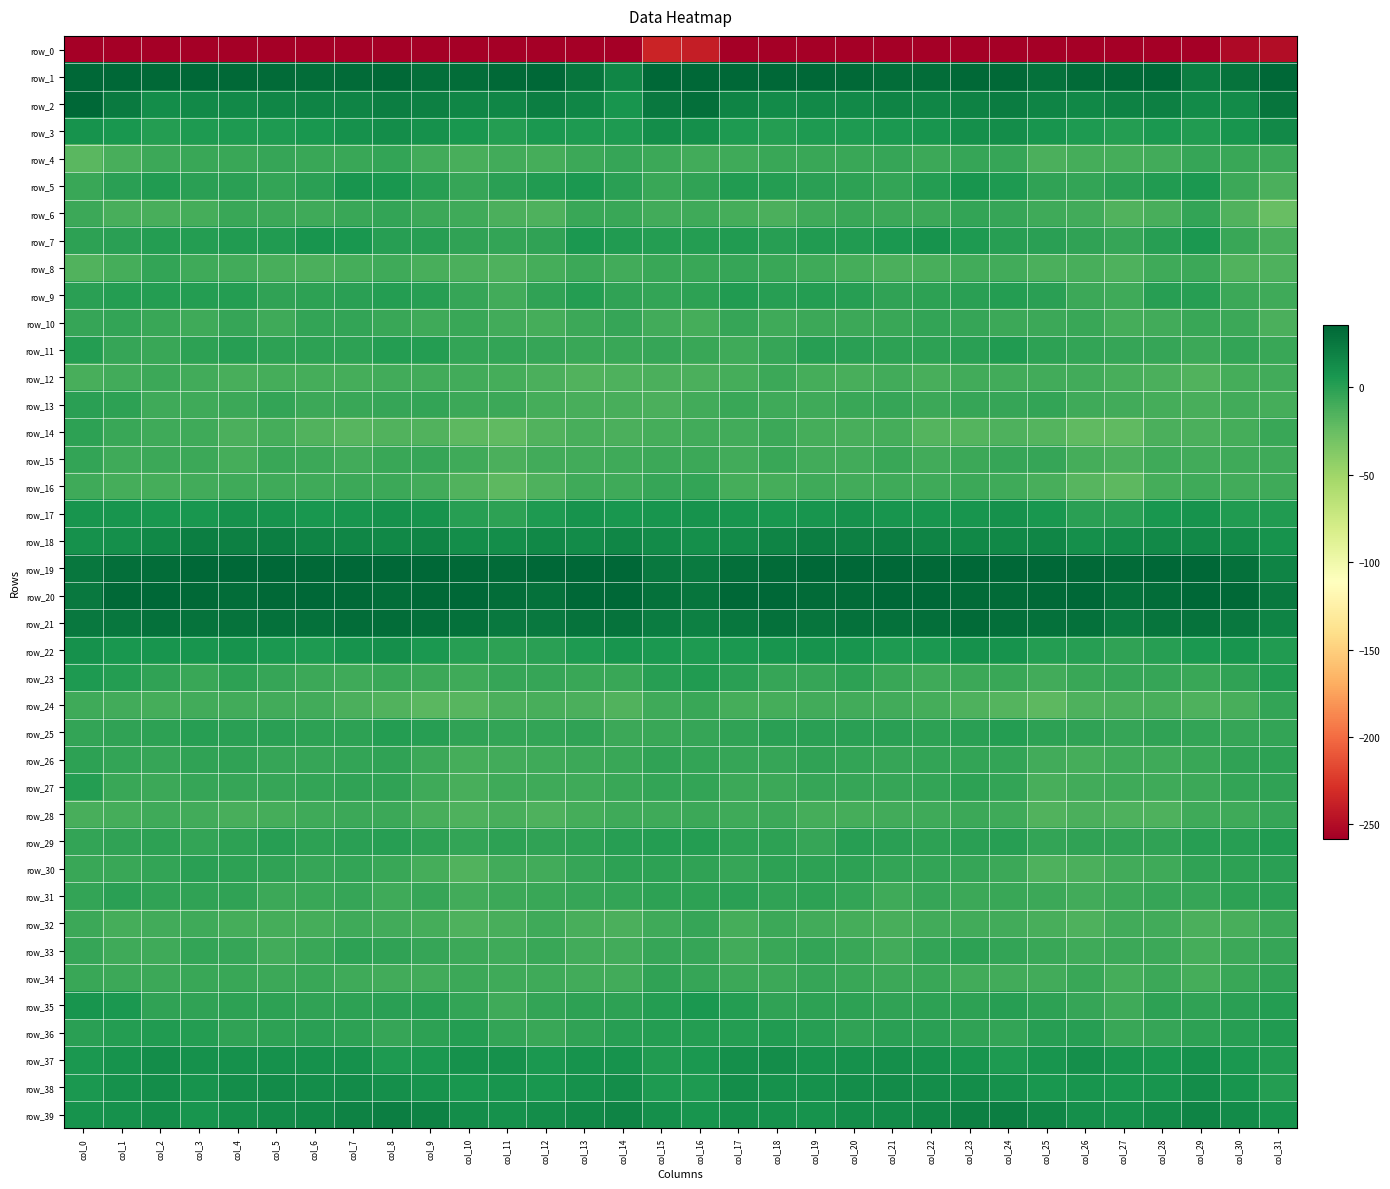

Reading left to right, list all the values displayed in this chart.

row_0: col_0=-282.2	col_1=-257.3	col_2=-259.8	col_3=-264.6	col_4=-270.2	col_5=-268.8	col_6=-272.3	col_7=-274.5	col_8=-274.1	col_9=-281.9	col_10=-286.7	col_11=-284.0	col_12=-272.5	col_13=-262.4	col_14=-261.5	col_15=-236.0	col_16=-239.0	col_17=-257.3	col_18=-260.7	col_19=-267.4	col_20=-270.0	col_21=-269.8	col_22=-273.9	col_23=-274.0	col_24=-275.7	col_25=-285.6	col_26=-286.3	col_27=-281.2	col_28=-267.3	col_29=-262.0	col_30=-252.3	col_31=-249.8
row_1: col_0=62.5	col_1=43.0	col_2=33.5	col_3=36.9	col_4=34.3	col_5=32.5	col_6=31.0	col_7=33.1	col_8=34.4	col_9=30.7	col_10=31.6	col_11=34.2	col_12=36.0	col_13=27.0	col_14=16.6	col_15=48.9	col_16=57.7	col_17=37.0	col_18=35.3	col_19=36.4	col_20=33.5	col_21=31.4	col_22=31.0	col_23=34.1	col_24=33.4	col_25=29.4	col_26=33.2	col_27=34.4	col_28=34.6	col_29=21.1	col_30=28.1	col_31=54.5
row_2: col_0=37.9	col_1=23.3	col_2=12.5	col_3=14.4	col_4=14.2	col_5=16.9	col_6=17.5	col_7=18.1	col_8=21.5	col_9=20.5	col_10=16.1	col_11=17.1	col_12=20.8	col_13=17.0	col_14=7.5	col_15=24.8	col_16=30.6	col_17=17.6	col_18=13.3	col_19=14.4	col_20=14.9	col_21=17.4	col_22=16.9	col_23=19.3	col_24=22.2	col_25=18.1	col_26=15.6	col_27=18.5	col_28=20.3	col_29=13.1	col_30=13.6	col_31=26.7
row_3: col_0=8.9	col_1=6.1	col_2=1.2	col_3=3.4	col_4=4.1	col_5=4.0	col_6=6.1	col_7=9.3	col_8=11.8	col_9=9.5	col_10=6.0	col_11=2.0	col_12=5.0	col_13=3.5	col_14=3.4	col_15=11.7	col_16=11.3	col_17=4.1	col_18=1.7	col_19=4.1	col_20=3.7	col_21=4.7	col_22=7.0	col_23=10.7	col_24=11.5	col_25=7.2	col_26=4.6	col_27=2.0	col_28=5.3	col_29=2.8	col_30=7.4	col_31=13.8
row_4: col_0=-19.0	col_1=-12.4	col_2=-7.6	col_3=-6.1	col_4=-6.6	col_5=-5.3	col_6=-6.6	col_7=-6.3	col_8=-4.0	col_9=-10.0	col_10=-12.5	col_11=-10.1	col_12=-11.3	col_13=-7.3	col_14=-4.9	col_15=-7.1	col_16=-9.9	col_17=-9.0	col_18=-6.7	col_19=-6.4	col_20=-6.3	col_21=-5.3	col_22=-7.4	col_23=-4.7	col_24=-5.6	col_25=-12.8	col_26=-11.1	col_27=-11.2	col_28=-10.1	col_29=-5.5	col_30=-6.5	col_31=-7.3
row_5: col_0=-5.9	col_1=-1.0	col_2=2.3	col_3=-0.1	col_4=-0.5	col_5=-3.6	col_6=-1.1	col_7=7.2	col_8=5.8	col_9=0.2	col_10=-4.7	col_11=-1.0	col_12=2.3	col_13=4.6	col_14=-0.1	col_15=-6.2	col_16=-3.1	col_17=2.6	col_18=1.5	col_19=-0.5	col_20=-1.3	col_21=-3.9	col_22=2.2	col_23=7.9	col_24=3.8	col_25=-2.8	col_26=-3.5	col_27=-0.1	col_28=3.4	col_29=4.7	col_30=-8.0	col_31=-13.6
row_6: col_0=-7.8	col_1=-12.0	col_2=-12.4	col_3=-10.9	col_4=-6.6	col_5=-7.6	col_6=-8.4	col_7=-5.8	col_8=-4.4	col_9=-7.3	col_10=-8.8	col_11=-13.0	col_12=-14.2	col_13=-6.6	col_14=-6.5	col_15=-10.1	col_16=-8.4	col_17=-10.4	col_18=-12.8	col_19=-8.6	col_20=-6.7	col_21=-7.9	col_22=-7.9	col_23=-4.4	col_24=-5.4	col_25=-8.5	col_26=-9.3	col_27=-15.0	col_28=-12.1	col_29=-4.6	col_30=-15.4	col_31=-24.3
row_7: col_0=-1.4	col_1=-0.3	col_2=1.5	col_3=1.3	col_4=3.3	col_5=3.2	col_6=7.8	col_7=5.8	col_8=0.6	col_9=0.9	col_10=-2.6	col_11=-4.1	col_12=-2.5	col_13=5.0	col_14=2.4	col_15=1.9	col_16=2.3	col_17=3.2	col_18=0.2	col_19=3.0	col_20=2.7	col_21=5.1	col_22=8.2	col_23=3.4	col_24=0.9	col_25=-0.8	col_26=-2.5	col_27=-5.3	col_28=0.7	col_29=5.4	col_30=-6.2	col_31=-12.6
row_8: col_0=-15.7	col_1=-10.6	col_2=-4.4	col_3=-8.6	col_4=-9.9	col_5=-12.4	col_6=-13.4	col_7=-11.2	col_8=-8.5	col_9=-12.3	col_10=-13.5	col_11=-13.9	col_12=-10.7	col_13=-7.1	col_14=-9.4	col_15=-5.9	col_16=-5.8	col_17=-5.4	col_18=-6.2	col_19=-9.1	col_20=-10.8	col_21=-13.1	col_22=-12.6	col_23=-9.6	col_24=-9.5	col_25=-13.6	col_26=-12.5	col_27=-14.4	col_28=-8.7	col_29=-7.0	col_30=-15.7	col_31=-14.5
row_9: col_0=-0.1	col_1=1.8	col_2=1.8	col_3=1.4	col_4=2.0	col_5=-2.3	col_6=-2.2	col_7=-1.0	col_8=1.9	col_9=0.5	col_10=-5.4	col_11=-9.3	col_12=-2.4	col_13=1.7	col_14=-2.7	col_15=-3.6	col_16=-1.3	col_17=2.8	col_18=0.9	col_19=1.9	col_20=0.4	col_21=-2.9	col_22=-1.6	col_23=-0.0	col_24=1.9	col_25=-1.0	col_26=-7.3	col_27=-8.3	col_28=0.1	col_29=1.0	col_30=-7.7	col_31=-8.7
row_10: col_0=-5.3	col_1=-3.8	col_2=-6.2	col_3=-9.2	col_4=-5.6	col_5=-8.2	col_6=-4.2	col_7=-4.6	col_8=-6.4	col_9=-8.2	col_10=-6.4	col_11=-9.7	col_12=-10.8	col_13=-7.8	col_14=-5.5	col_15=-9.2	col_16=-10.8	col_17=-4.8	col_18=-8.4	col_19=-7.5	col_20=-7.0	col_21=-6.8	col_22=-4.0	col_23=-4.8	col_24=-7.2	col_25=-7.6	col_26=-6.8	col_27=-11.3	col_28=-9.7	col_29=-6.8	col_30=-7.0	col_31=-13.1
row_11: col_0=1.8	col_1=-4.6	col_2=-6.5	col_3=-1.5	col_4=0.9	col_5=-1.5	col_6=-1.8	col_7=-1.6	col_8=1.9	col_9=1.5	col_10=-4.2	col_11=-4.3	col_12=-5.0	col_13=-6.5	col_14=-6.0	col_15=-5.2	col_16=-6.0	col_17=-8.2	col_18=-5.2	col_19=0.5	col_20=-0.1	col_21=-1.6	col_22=-2.2	col_23=-0.4	col_24=3.1	col_25=-1.4	col_26=-4.3	col_27=-4.8	col_28=-5.3	col_29=-7.1	col_30=-4.6	col_31=-5.9
row_12: col_0=-12.0	col_1=-9.3	col_2=-7.7	col_3=-9.6	col_4=-12.5	col_5=-10.4	col_6=-11.0	col_7=-11.0	col_8=-9.4	col_9=-9.9	col_10=-10.2	col_11=-10.4	col_12=-13.2	col_13=-15.0	col_14=-13.9	col_15=-13.1	col_16=-13.4	col_17=-10.8	col_18=-7.7	col_19=-11.0	col_20=-12.2	col_21=-9.7	col_22=-11.7	col_23=-10.0	col_24=-9.6	col_25=-10.2	col_26=-9.4	col_27=-12.2	col_28=-13.7	col_29=-15.2	col_30=-11.2	col_31=-10.2
row_13: col_0=-0.9	col_1=-1.3	col_2=-8.5	col_3=-8.6	col_4=-7.8	col_5=-4.1	col_6=-7.7	col_7=-5.8	col_8=-5.2	col_9=-3.9	col_10=-7.4	col_11=-8.0	col_12=-10.6	col_13=-12.4	col_14=-11.9	col_15=-13.6	col_16=-9.7	col_17=-6.5	col_18=-8.9	col_19=-8.6	col_20=-6.0	col_21=-4.9	col_22=-8.0	col_23=-5.1	col_24=-5.0	col_25=-4.2	col_26=-8.1	col_27=-9.6	col_28=-11.2	col_29=-12.4	col_30=-10.2	col_31=-10.5
row_14: col_0=-1.8	col_1=-6.5	col_2=-8.1	col_3=-9.2	col_4=-12.8	col_5=-10.9	col_6=-15.0	col_7=-17.7	col_8=-15.3	col_9=-15.4	col_10=-20.2	col_11=-21.5	col_12=-15.8	col_13=-12.1	col_14=-12.9	col_15=-10.6	col_16=-10.1	col_17=-9.5	col_18=-7.7	col_19=-10.9	col_20=-12.2	col_21=-11.4	col_22=-17.2	col_23=-16.9	col_24=-14.9	col_25=-16.4	col_26=-21.8	col_27=-21.0	col_28=-13.0	col_29=-12.7	col_30=-11.0	col_31=-6.4
row_15: col_0=-4.2	col_1=-8.7	col_2=-7.6	col_3=-7.8	col_4=-10.7	col_5=-6.7	col_6=-8.0	col_7=-9.3	col_8=-5.8	col_9=-5.2	col_10=-8.8	col_11=-12.8	col_12=-9.3	col_13=-9.4	col_14=-8.8	col_15=-6.9	col_16=-7.8	col_17=-10.1	col_18=-6.6	col_19=-9.3	col_20=-9.5	col_21=-5.8	col_22=-9.5	col_23=-8.0	col_24=-5.7	col_25=-5.4	col_26=-10.9	col_27=-12.8	col_28=-8.4	col_29=-9.8	col_30=-8.4	col_31=-8.1
row_16: col_0=-8.7	col_1=-10.9	col_2=-11.4	col_3=-9.4	col_4=-8.9	col_5=-9.0	col_6=-8.8	col_7=-7.9	col_8=-7.1	col_9=-10.3	col_10=-15.9	col_11=-20.2	col_12=-14.1	col_13=-8.9	col_14=-8.8	col_15=-4.6	col_16=-4.0	col_17=-10.6	col_18=-11.4	col_19=-8.1	col_20=-9.4	col_21=-8.4	col_22=-8.8	col_23=-7.4	col_24=-8.2	col_25=-11.8	col_26=-17.9	col_27=-19.6	col_28=-11.0	col_29=-9.1	col_30=-10.2	col_31=-9.1
row_17: col_0=6.9	col_1=7.0	col_2=6.3	col_3=6.8	col_4=9.5	col_5=8.4	col_6=6.7	col_7=7.6	col_8=9.3	col_9=8.5	col_10=0.9	col_11=-1.6	col_12=3.8	col_13=8.8	col_14=6.5	col_15=6.9	col_16=8.6	col_17=7.5	col_18=6.2	col_19=7.5	col_20=10.2	col_21=7.3	col_22=7.1	col_23=7.9	col_24=9.5	col_25=5.9	col_26=-0.5	col_27=-0.8	col_28=6.6	col_29=8.2	col_30=3.1	col_31=2.6
row_18: col_0=10.2	col_1=11.2	col_2=15.8	col_3=21.2	col_4=20.4	col_5=21.0	col_6=18.2	col_7=16.2	col_8=15.1	col_9=17.4	col_10=12.5	col_11=11.9	col_12=15.4	col_13=13.4	col_14=16.4	col_15=13.4	col_16=10.7	col_17=12.7	col_18=18.3	col_19=21.4	col_20=20.3	col_21=20.7	col_22=17.2	col_23=15.2	col_24=15.8	col_25=16.4	col_26=11.4	col_27=13.5	col_28=14.6	col_29=14.1	col_30=13.3	col_31=8.9
row_19: col_0=26.1	col_1=30.5	col_2=31.3	col_3=36.2	col_4=38.2	col_5=36.3	col_6=33.6	col_7=35.8	col_8=37.4	col_9=38.1	col_10=34.2	col_11=33.2	col_12=34.8	col_13=35.5	col_14=34.9	col_15=24.2	col_16=24.0	col_17=30.8	col_18=32.5	col_19=38.0	col_20=37.7	col_21=35.7	col_22=33.6	col_23=36.8	col_24=37.4	col_25=36.8	col_26=34.0	col_27=33.0	col_28=35.3	col_29=35.4	col_30=29.2	col_31=17.6
row_20: col_0=24.2	col_1=34.2	col_2=36.2	col_3=33.9	col_4=32.1	col_5=33.6	col_6=35.6	col_7=34.1	col_8=32.0	col_9=34.4	col_10=34.5	col_11=31.9	col_12=29.1	col_13=35.4	col_14=37.8	col_15=28.9	col_16=27.3	col_17=35.6	col_18=35.5	col_19=32.8	col_20=32.4	col_21=35.0	col_22=35.1	col_23=33.1	col_24=32.5	col_25=34.4	col_26=34.7	col_27=28.9	col_28=31.4	col_29=36.8	col_30=33.9	col_31=24.2
row_21: col_0=24.2	col_1=25.8	col_2=29.0	col_3=27.6	col_4=27.8	col_5=29.5	col_6=29.5	col_7=32.1	col_8=31.9	col_9=29.9	col_10=29.6	col_11=24.9	col_12=25.2	col_13=28.0	col_14=27.6	col_15=22.2	col_16=20.5	col_17=26.2	col_18=29.2	col_19=26.7	col_20=28.9	col_21=29.5	col_22=30.1	col_23=32.9	col_24=30.4	col_25=29.8	col_26=28.7	col_27=22.9	col_28=27.2	col_29=28.0	col_30=25.1	col_31=18.2
row_22: col_0=9.9	col_1=6.4	col_2=7.0	col_3=8.0	col_4=8.9	col_5=4.8	col_6=4.1	col_7=8.3	col_8=10.7	col_9=4.6	col_10=0.4	col_11=-1.2	col_12=-0.9	col_13=3.7	col_14=7.3	col_15=5.4	col_16=3.8	col_17=5.4	col_18=7.3	col_19=8.4	col_20=7.8	col_21=3.6	col_22=5.1	col_23=10.2	col_24=8.9	col_25=1.8	col_26=0.3	col_27=-2.5	col_28=0.8	col_29=5.5	col_30=7.4	col_31=2.6
row_23: col_0=4.0	col_1=1.8	col_2=-3.2	col_3=-6.3	col_4=-1.4	col_5=-4.9	col_6=-7.6	col_7=-8.5	col_8=-6.5	col_9=-7.4	col_10=-8.9	col_11=-5.3	col_12=-5.5	col_13=-6.6	col_14=-6.3	col_15=0.4	col_16=2.4	col_17=-0.4	col_18=-5.3	col_19=-5.0	col_20=-1.7	col_21=-6.5	col_22=-8.2	col_23=-7.8	col_24=-6.0	col_25=-9.6	col_26=-6.9	col_27=-5.7	col_28=-5.6	col_29=-6.7	col_30=-3.0	col_31=2.7
row_24: col_0=-8.9	col_1=-9.4	col_2=-11.1	col_3=-10.1	col_4=-9.6	col_5=-10.3	col_6=-9.8	col_7=-13.0	col_8=-15.4	col_9=-19.1	col_10=-17.8	col_11=-13.0	col_12=-12.4	col_13=-12.9	col_14=-15.8	col_15=-8.1	col_16=-6.4	col_17=-10.5	col_18=-10.9	col_19=-10.1	col_20=-10.0	col_21=-9.9	col_22=-10.9	col_23=-13.8	col_24=-16.3	col_25=-20.6	col_26=-14.9	col_27=-12.9	col_28=-12.5	col_29=-14.1	col_30=-12.1	col_31=-4.6
row_25: col_0=-4.0	col_1=-2.8	col_2=-1.6	col_3=-0.0	col_4=-0.5	col_5=-0.3	col_6=-1.8	col_7=-1.6	col_8=1.5	col_9=0.8	col_10=-2.3	col_11=-4.4	col_12=-4.2	col_13=-3.2	col_14=-7.0	col_15=-5.9	col_16=-5.0	col_17=-2.7	col_18=-0.7	col_19=-0.6	col_20=-0.3	col_21=-0.8	col_22=-2.2	col_23=-0.3	col_24=2.1	col_25=-1.3	col_26=-2.3	col_27=-5.5	col_28=-3.4	col_29=-4.1	col_30=-4.9	col_31=-4.1
row_26: col_0=-1.3	col_1=-4.4	col_2=-5.6	col_3=-3.1	col_4=-3.1	col_5=-4.8	col_6=-4.7	col_7=-4.5	col_8=-3.3	col_9=-7.0	col_10=-11.2	col_11=-9.2	col_12=-8.5	col_13=-7.8	col_14=-6.1	col_15=-3.0	col_16=-3.5	col_17=-4.9	col_18=-5.1	col_19=-2.8	col_20=-4.0	col_21=-5.0	col_22=-4.5	col_23=-3.8	col_24=-3.9	col_25=-10.1	col_26=-10.4	col_27=-9.1	col_28=-8.5	col_29=-6.8	col_30=-3.2	col_31=-2.2
row_27: col_0=1.9	col_1=-6.8	col_2=-7.2	col_3=-5.5	col_4=-5.0	col_5=-5.5	col_6=-4.1	col_7=-2.6	col_8=-2.5	col_9=-8.9	col_10=-12.0	col_11=-8.8	col_12=-8.3	col_13=-9.1	col_14=-6.3	col_15=-3.5	col_16=-3.8	col_17=-7.2	col_18=-6.9	col_19=-4.9	col_20=-5.6	col_21=-4.9	col_22=-3.6	col_23=-2.2	col_24=-4.1	col_25=-12.3	col_26=-10.3	col_27=-9.1	col_28=-8.5	col_29=-8.0	col_30=-3.9	col_31=-2.9
row_28: col_0=-12.6	col_1=-11.1	col_2=-8.1	col_3=-9.7	col_4=-11.9	col_5=-10.4	col_6=-8.6	col_7=-7.9	col_8=-7.8	col_9=-12.4	col_10=-14.6	col_11=-12.1	col_12=-14.7	col_13=-11.4	col_14=-8.4	col_15=-8.3	col_16=-7.0	col_17=-8.9	col_18=-7.9	col_19=-11.1	col_20=-11.5	col_21=-9.6	col_22=-8.5	col_23=-7.5	col_24=-9.0	col_25=-15.0	col_26=-13.0	col_27=-14.0	col_28=-14.3	col_29=-8.8	col_30=-8.3	col_31=-5.4
row_29: col_0=-4.0	col_1=-3.1	col_2=-1.6	col_3=-4.0	col_4=-2.0	col_5=0.2	col_6=-1.7	col_7=-0.7	col_8=0.7	col_9=-1.2	col_10=-3.6	col_11=-1.5	col_12=-2.9	col_13=-1.3	col_14=0.3	col_15=1.8	col_16=1.3	col_17=-1.6	col_18=-1.7	col_19=-4.6	col_20=0.2	col_21=-1.1	col_22=-1.3	col_23=-0.4	col_24=1.0	col_25=-3.5	col_26=-2.5	col_27=-2.6	col_28=-2.6	col_29=0.1	col_30=0.4	col_31=2.9
row_30: col_0=-6.3	col_1=-5.8	col_2=-3.7	col_3=-1.0	col_4=-2.0	col_5=-3.2	col_6=-4.7	col_7=-3.9	col_8=-6.3	col_9=-10.7	col_10=-15.4	col_11=-10.0	col_12=-10.1	col_13=-5.3	col_14=-1.9	col_15=-1.3	col_16=-3.2	col_17=-4.9	col_18=-2.0	col_19=-1.3	col_20=-2.0	col_21=-4.6	col_22=-4.0	col_23=-4.9	col_24=-6.9	col_25=-14.5	col_26=-13.2	col_27=-10.0	col_28=-9.0	col_29=-3.2	col_30=-1.9	col_31=-0.4
row_31: col_0=-4.3	col_1=-0.7	col_2=-2.7	col_3=-2.6	col_4=-2.8	col_5=-7.2	col_6=-6.3	col_7=-5.6	col_8=-8.3	col_9=-5.7	col_10=-9.9	col_11=-7.6	col_12=-6.5	col_13=-5.1	col_14=-3.8	col_15=-1.8	col_16=-1.6	col_17=-0.3	col_18=-3.0	col_19=-2.1	col_20=-4.2	col_21=-8.4	col_22=-4.9	col_23=-7.5	col_24=-6.8	col_25=-7.9	col_26=-9.5	col_27=-7.5	col_28=-5.7	col_29=-4.8	col_30=-2.2	col_31=-0.4
row_32: col_0=-7.7	col_1=-11.1	col_2=-9.5	col_3=-8.3	col_4=-11.4	col_5=-11.2	col_6=-10.5	col_7=-9.0	col_8=-9.3	col_9=-10.4	col_10=-14.5	col_11=-12.0	col_12=-8.7	col_13=-12.4	col_14=-13.6	col_15=-9.1	col_16=-5.6	col_17=-10.6	col_18=-7.9	col_19=-9.9	col_20=-10.9	col_21=-11.9	col_22=-9.4	col_23=-9.2	col_24=-9.5	col_25=-12.0	col_26=-14.9	col_27=-9.9	col_28=-10.0	col_29=-13.3	col_30=-12.4	col_31=-7.9
row_33: col_0=-4.8	col_1=-8.5	col_2=-8.8	col_3=-4.1	col_4=-5.6	col_5=-9.2	col_6=-6.8	col_7=-2.1	col_8=-3.0	col_9=-5.5	col_10=-7.2	col_11=-8.5	col_12=-6.8	col_13=-9.8	col_14=-9.8	col_15=-4.6	col_16=-4.7	col_17=-9.3	col_18=-6.8	col_19=-3.8	col_20=-6.8	col_21=-9.8	col_22=-4.6	col_23=-1.8	col_24=-4.4	col_25=-6.0	col_26=-8.1	col_27=-8.0	col_28=-7.3	col_29=-11.1	col_30=-7.6	col_31=-4.8
row_34: col_0=-6.1	col_1=-7.3	col_2=-8.0	col_3=-5.8	col_4=-6.0	col_5=-6.9	col_6=-6.2	col_7=-8.4	col_8=-10.1	col_9=-9.6	col_10=-7.2	col_11=-8.8	col_12=-8.6	col_13=-9.7	col_14=-9.9	col_15=-3.0	col_16=-5.2	col_17=-7.8	col_18=-7.4	col_19=-5.1	col_20=-6.5	col_21=-7.0	col_22=-6.6	col_23=-9.7	col_24=-9.7	col_25=-9.7	col_26=-6.2	col_27=-10.4	col_28=-7.8	col_29=-11.4	col_30=-6.8	col_31=-3.3
row_35: col_0=7.6	col_1=4.6	col_2=-2.4	col_3=-2.6	col_4=-1.8	col_5=-2.0	col_6=-2.3	col_7=-1.8	col_8=-0.2	col_9=0.0	col_10=-4.2	col_11=-8.1	col_12=-3.8	col_13=-1.8	col_14=-1.8	col_15=1.7	col_16=5.3	col_17=1.8	col_18=-3.2	col_19=-2.0	col_20=-1.6	col_21=-2.4	col_22=-2.2	col_23=-1.4	col_24=0.3	col_25=-1.4	col_26=-5.7	col_27=-8.1	col_28=-2.0	col_29=-2.6	col_30=-0.6	col_31=2.1
row_36: col_0=-0.8	col_1=1.2	col_2=3.0	col_3=2.1	col_4=-2.5	col_5=-2.0	col_6=-0.1	col_7=-2.0	col_8=-4.8	col_9=-1.6	col_10=2.1	col_11=-4.2	col_12=-6.6	col_13=-2.4	col_14=0.4	col_15=1.7	col_16=1.6	col_17=1.7	col_18=3.3	col_19=0.4	col_20=-3.0	col_21=-0.9	col_22=-0.8	col_23=-3.4	col_24=-4.6	col_25=0.9	col_26=0.8	col_27=-6.6	col_28=-5.4	col_29=-1.3	col_30=0.7	col_31=3.4
row_37: col_0=5.2	col_1=9.1	col_2=12.5	col_3=9.9	col_4=9.4	col_5=10.1	col_6=10.2	col_7=9.8	col_8=4.4	col_9=5.5	col_10=9.7	col_11=9.5	col_12=5.7	col_13=8.6	col_14=9.0	col_15=2.5	col_16=4.9	col_17=10.8	col_18=12.0	col_19=9.1	col_20=9.9	col_21=10.4	col_22=10.3	col_23=7.7	col_24=3.6	col_25=7.8	col_26=10.4	col_27=7.6	col_28=5.9	col_29=9.9	col_30=5.4	col_31=3.2
row_38: col_0=5.2	col_1=10.0	col_2=11.8	col_3=8.9	col_4=11.7	col_5=12.9	col_6=12.5	col_7=12.7	col_8=10.3	col_9=8.1	col_10=6.1	col_11=7.9	col_12=6.5	col_13=10.3	col_14=11.8	col_15=3.5	col_16=4.4	col_17=11.5	col_18=10.3	col_19=9.8	col_20=12.3	col_21=13.2	col_22=12.5	col_23=11.9	col_24=9.5	col_25=6.7	col_26=7.5	col_27=6.7	col_28=7.4	col_29=12.0	col_30=7.5	col_31=1.8
row_39: col_0=8.4	col_1=10.0	col_2=11.6	col_3=7.6	col_4=11.1	col_5=13.1	col_6=15.7	col_7=19.1	col_8=21.2	col_9=19.1	col_10=12.1	col_11=9.9	col_12=12.3	col_13=16.0	col_14=17.2	col_15=11.1	col_16=7.7	col_17=11.4	col_18=9.7	col_19=8.4	col_20=12.3	col_21=13.7	col_22=16.8	col_23=20.5	col_24=20.9	col_25=16.7	col_26=10.8	col_27=9.9	col_28=13.6	col_29=17.4	col_30=13.4	col_31=8.7